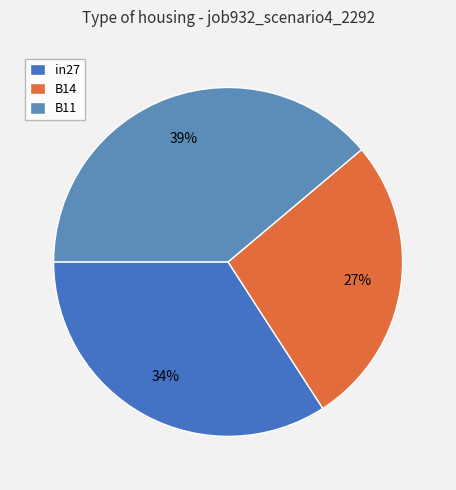

To the nearest percent, what is the average slice percentage?

33%